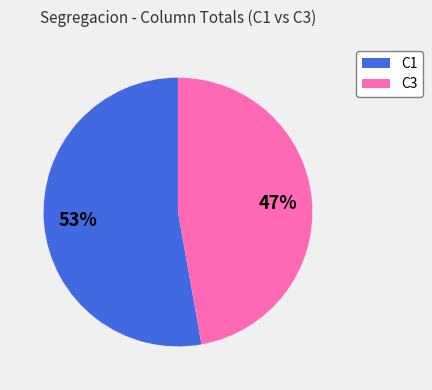

To the nearest percent, what is the difference between the largest and smallest slice percentages?

6%